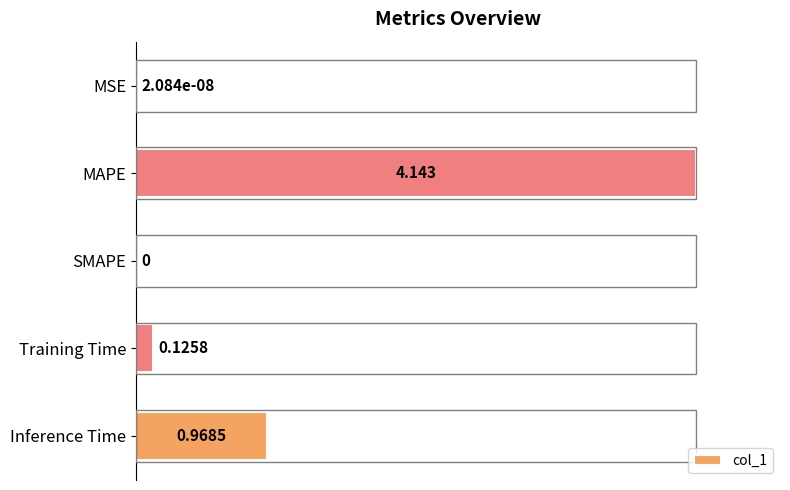

Are the bars horizontal?

Yes